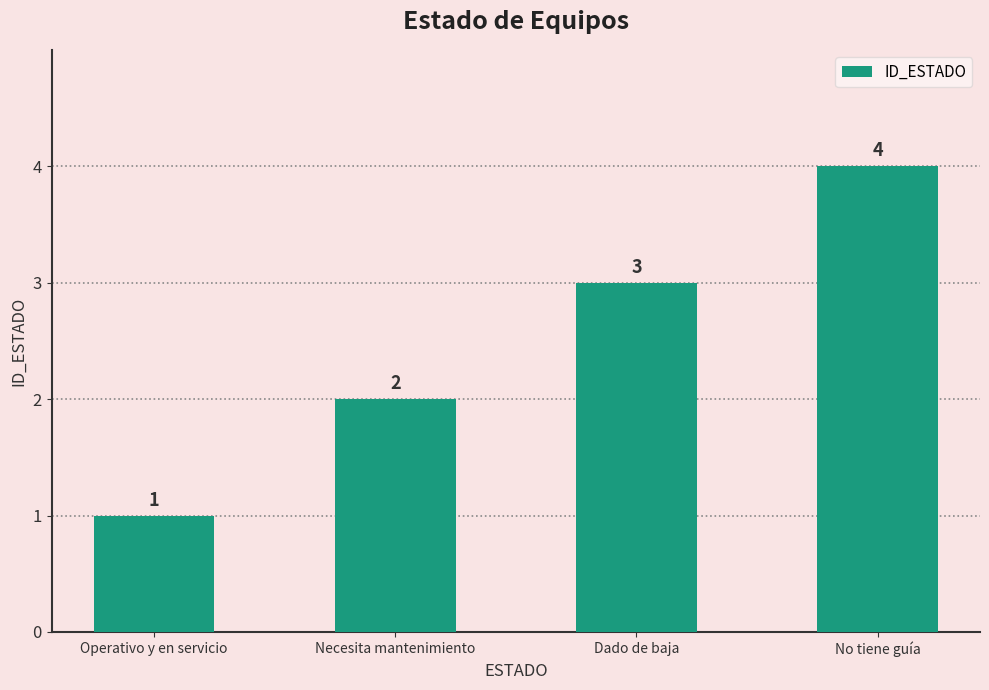

What is the change in value from Operativo y en servicio to Necesita mantenimiento?

+1